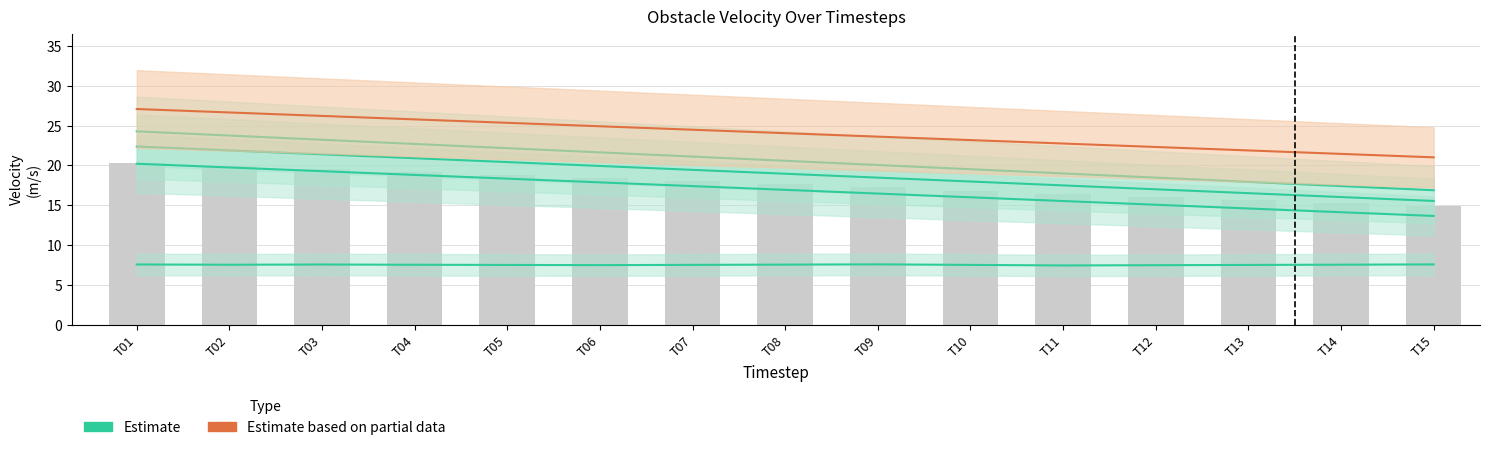

Reading right to left, what are all the values shown in this chart?

Estimate: 15.5	16.0	16.5	17.0	17.5	18.0	18.5	19.0	19.4	19.9	20.4	20.9	21.4	21.9	22.4
Estimate based on partial data: 21.0	21.4	21.9	22.3	22.7	23.2	23.6	24.0	24.5	24.9	25.3	25.8	26.2	26.7	27.1